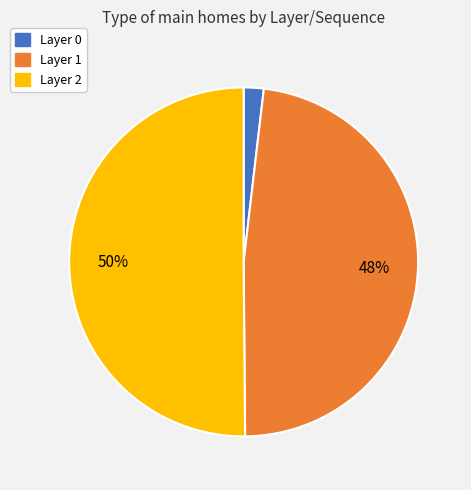

The Layer 0 slice represents 2% of the pie. True or false?

True